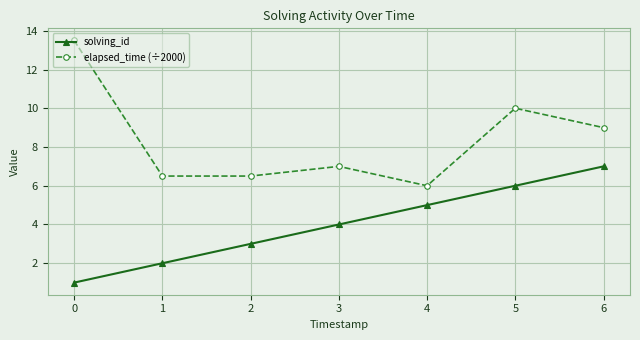

What are all the series names shown in the legend?

solving_id, elapsed_time (÷2000)